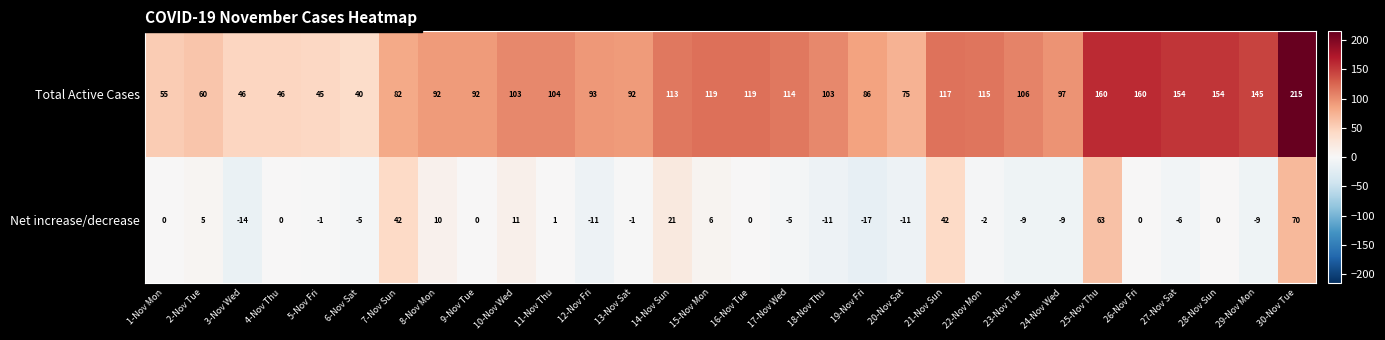

What is the minimum value shown in the chart?

-17